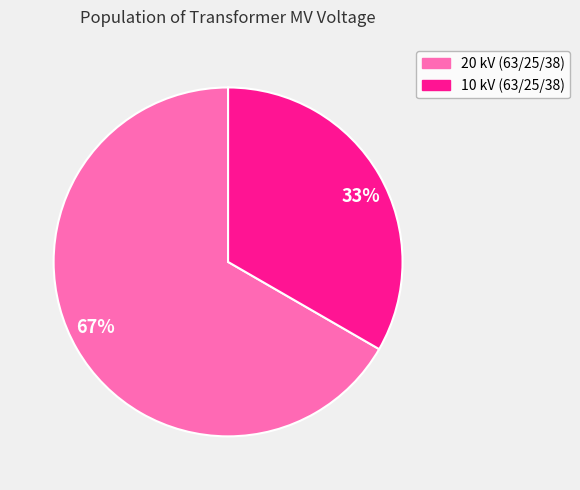

True or false: 33% accounts for 33% of the total.

True